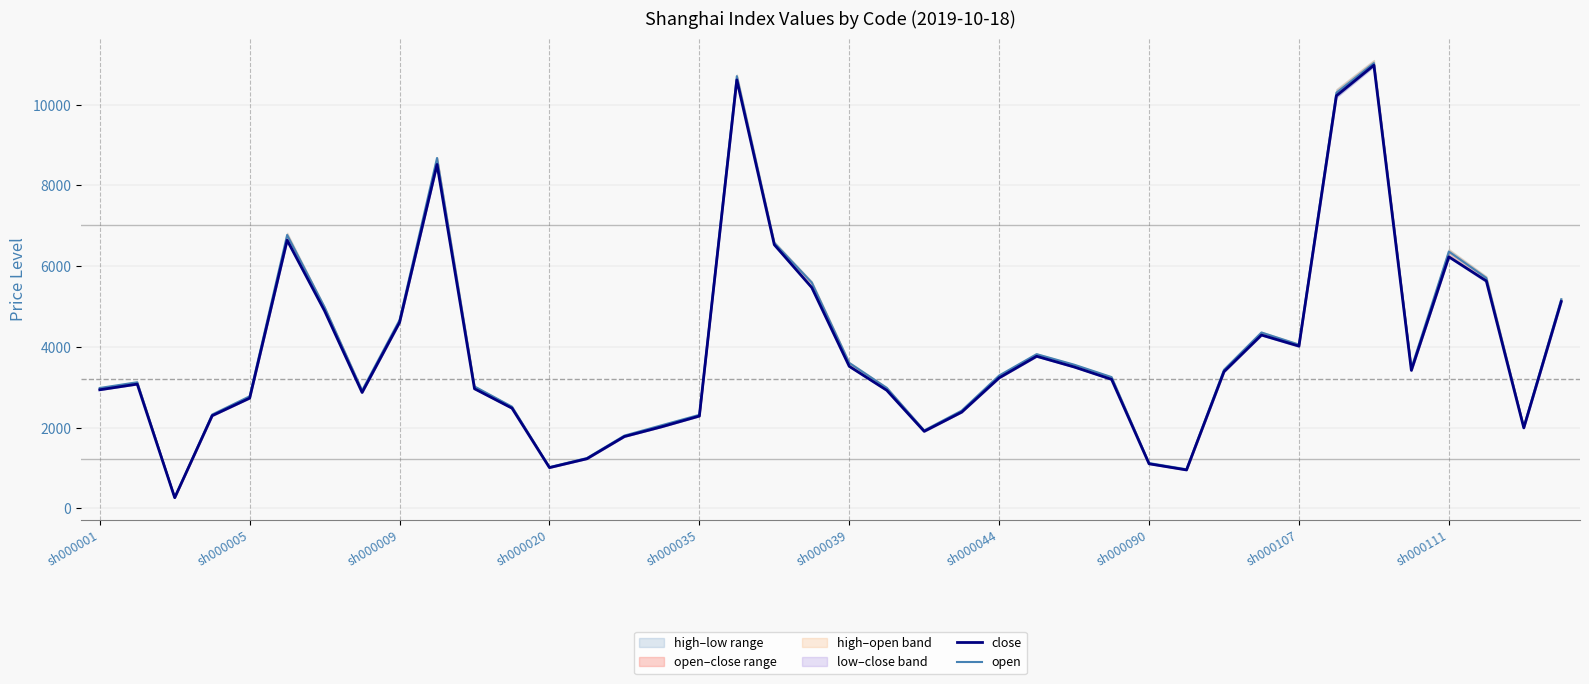

What is the total value across all series at sh000111?

17201.6